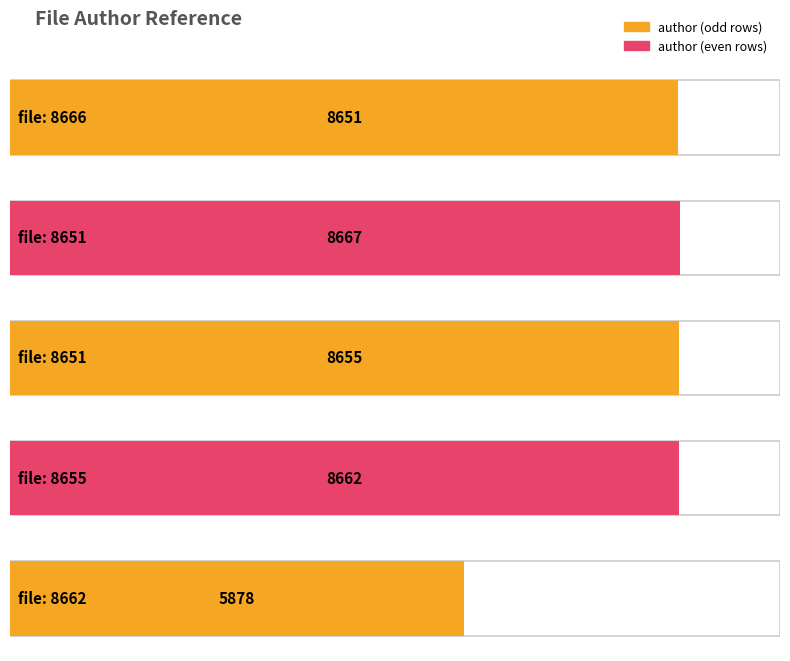

Count the number of categories in the chart.

5